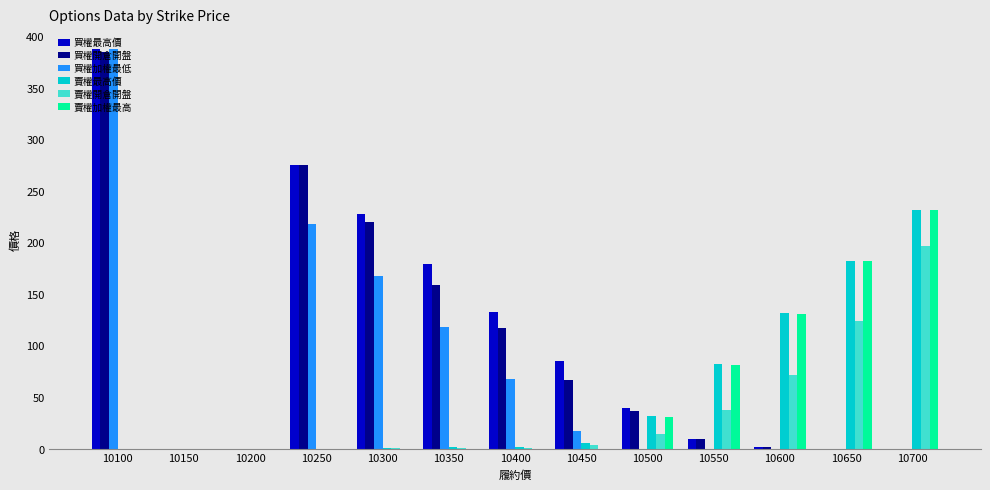

Which series changed the most between 10300 and 10500?

買權最高價